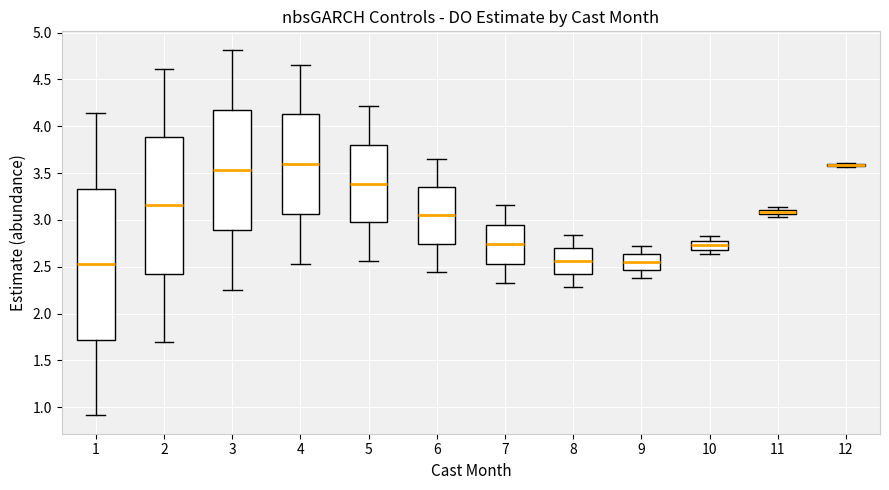

Where does the lower whisker of the box at x = 2 end on the y-axis? The values are not printed on the chart, so give them approximately, as read against the axis.

1.70